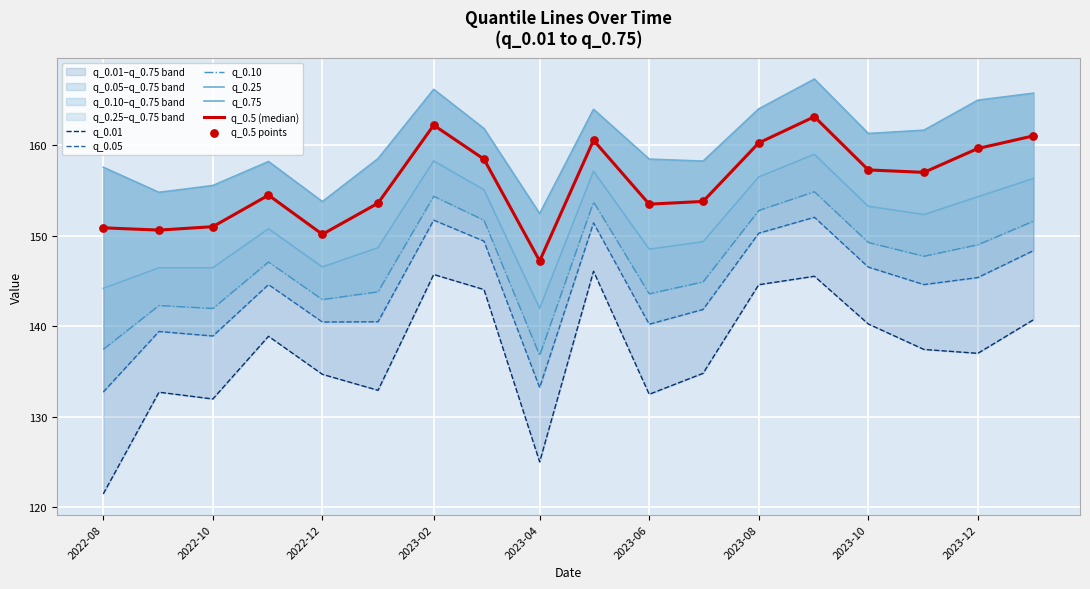

Which series has the largest total across all categories?

q_0.75